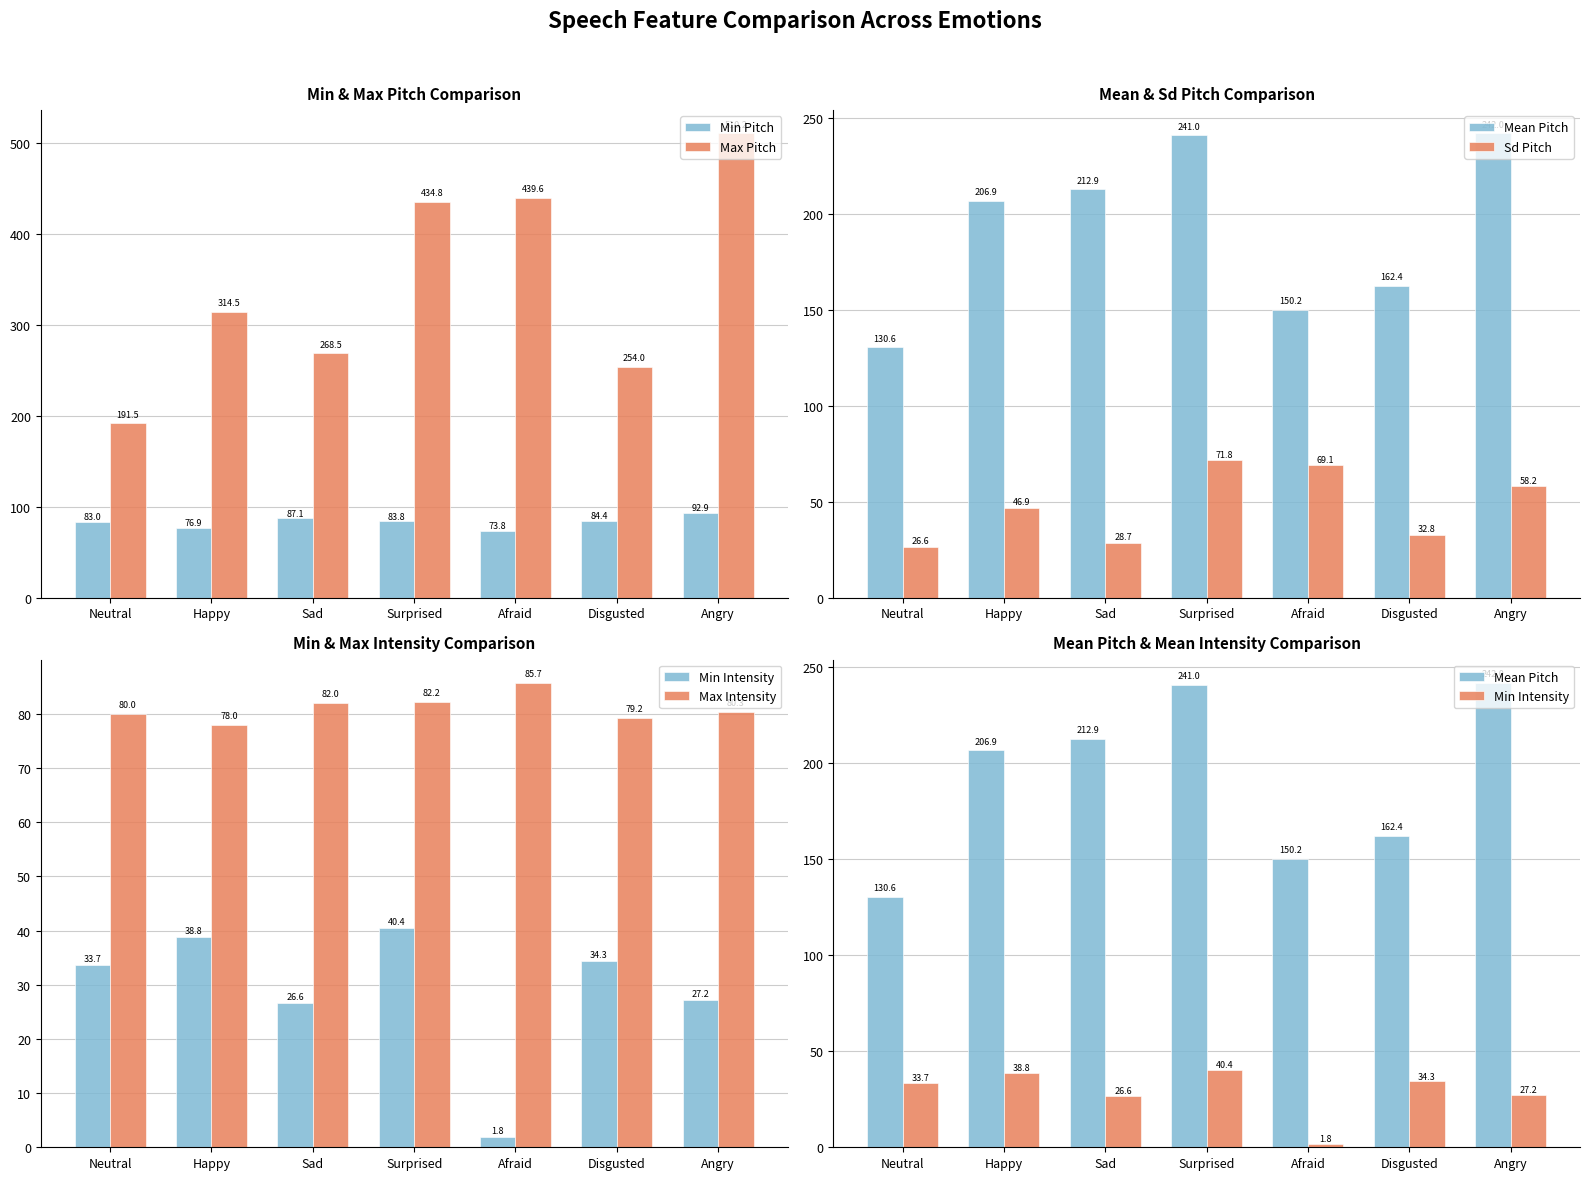

True or false: Min Intensity has a value of 40.4 at Surprised.

True